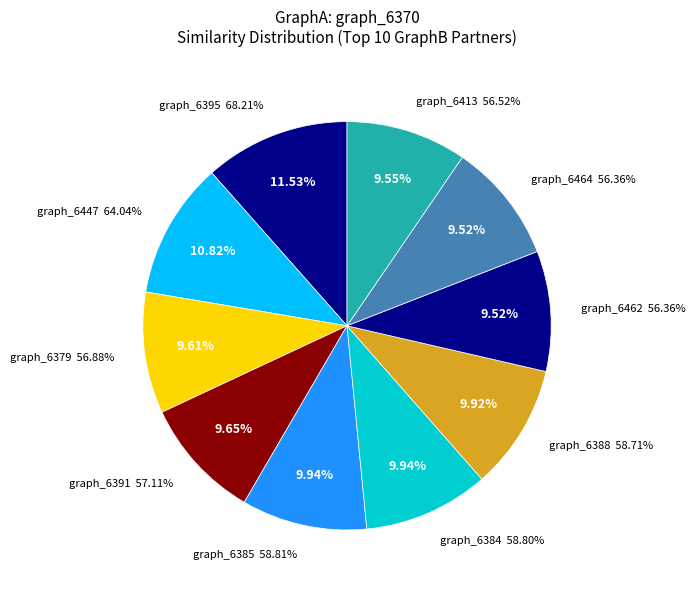

What is the smallest slice in the pie chart?

graph_6464